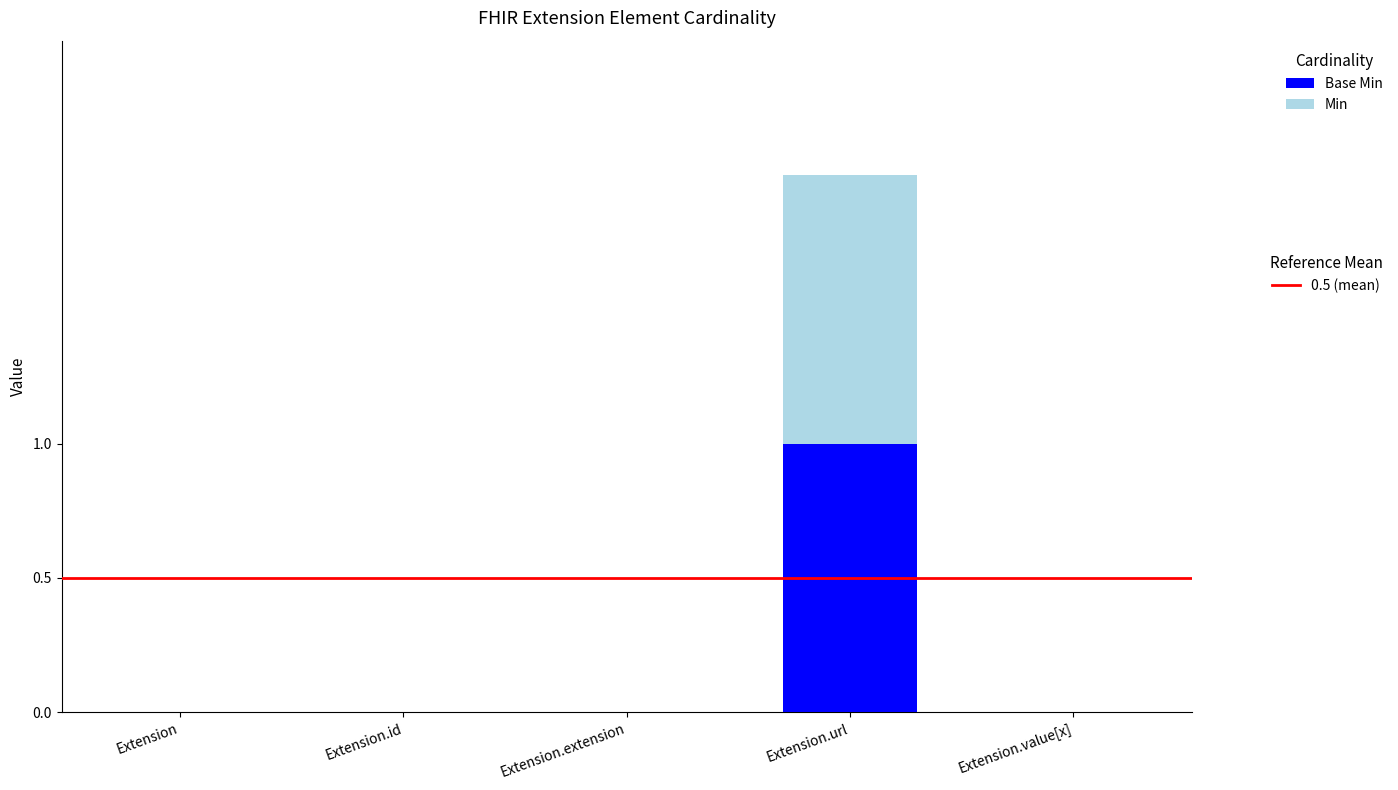

At which category is the sum across all series the highest?

Extension.url